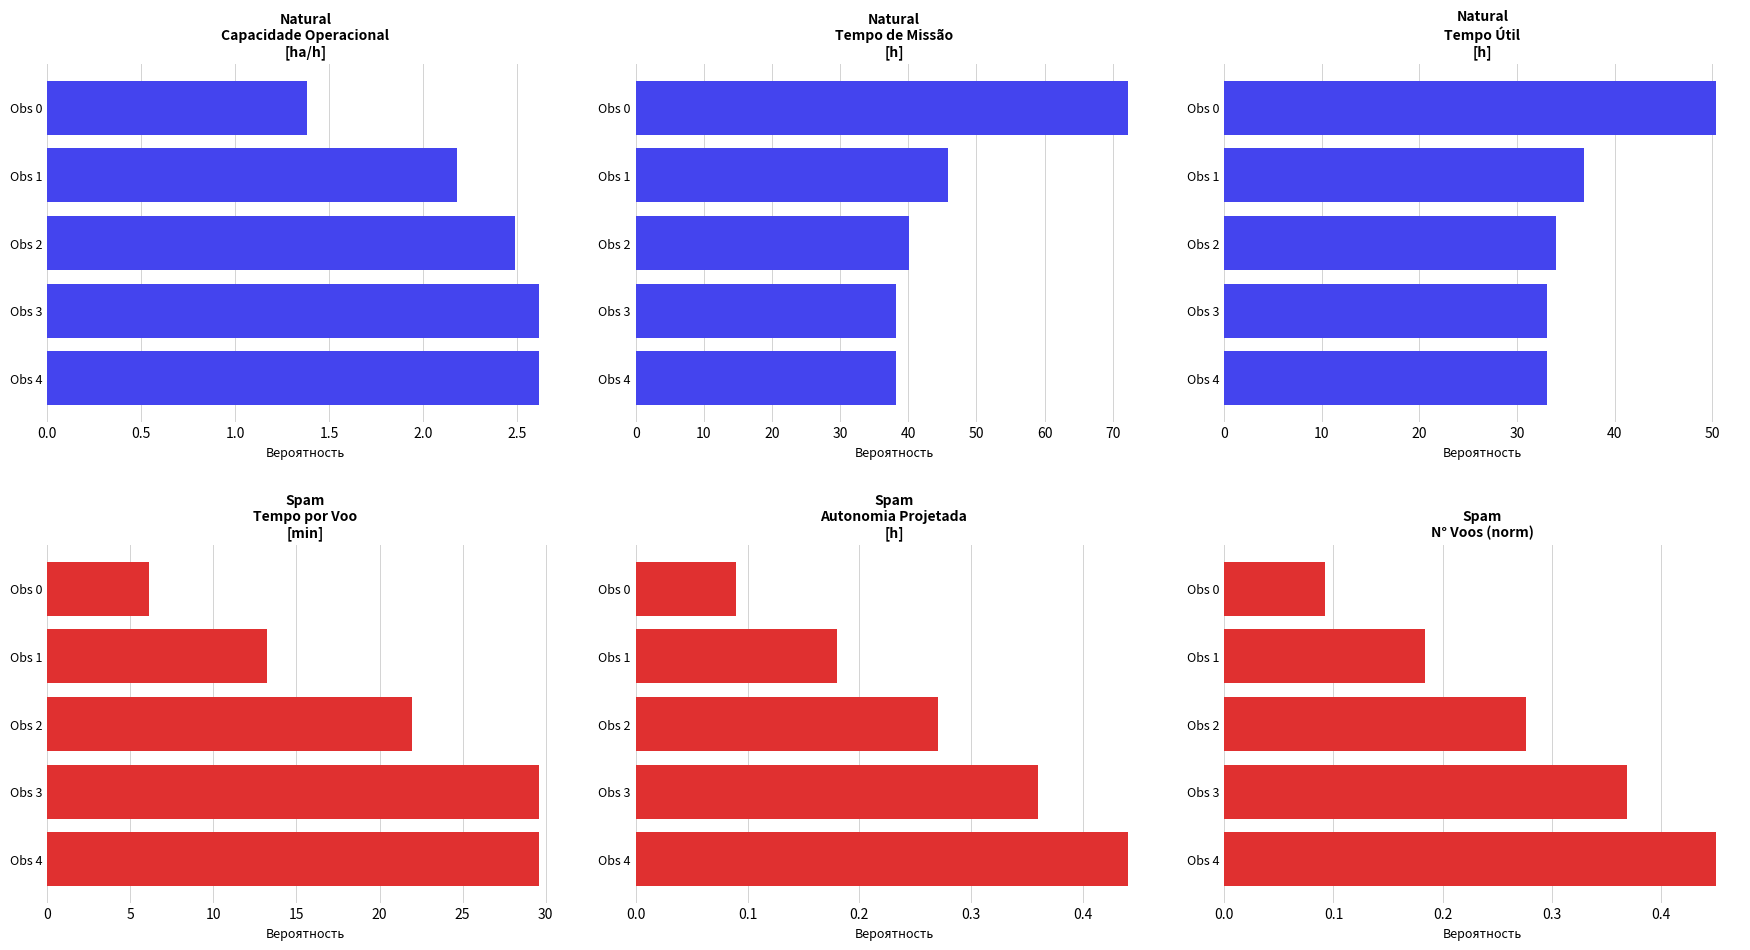

At how many categories does at least one series exceed 5?

5